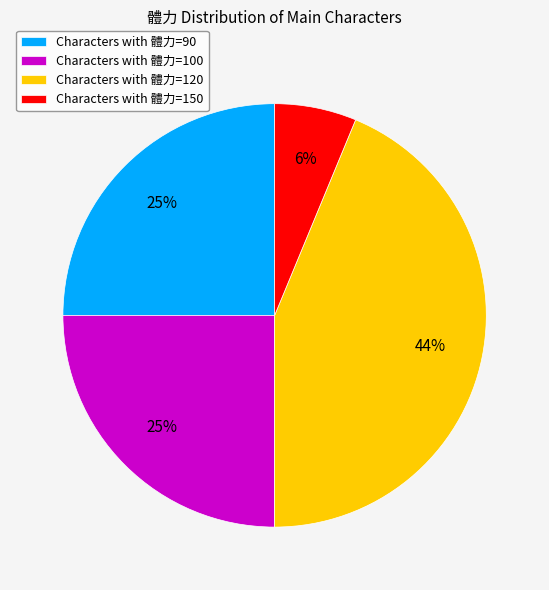

What percentage is the Characters with 體力=150 slice, to the nearest percent?

6%